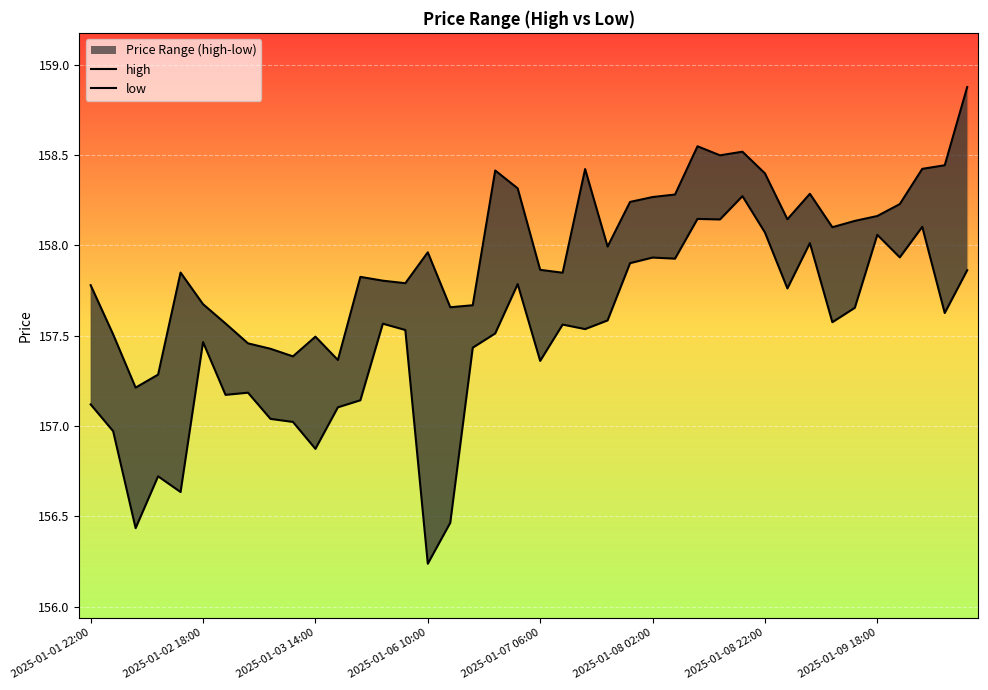

What is the average value of the low series?

157.5